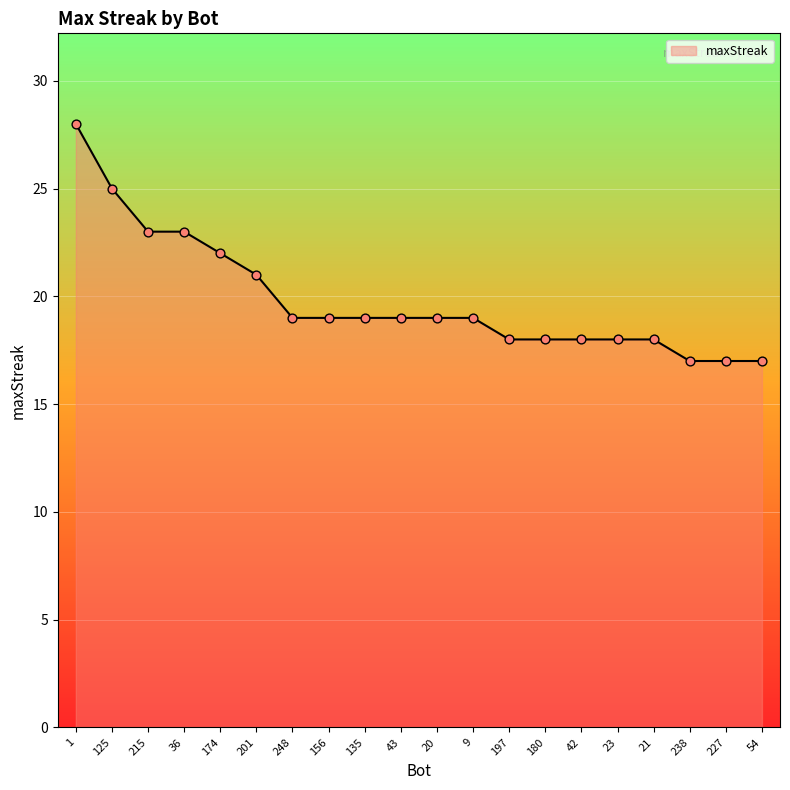

Between 215 and 125, which is larger?

125